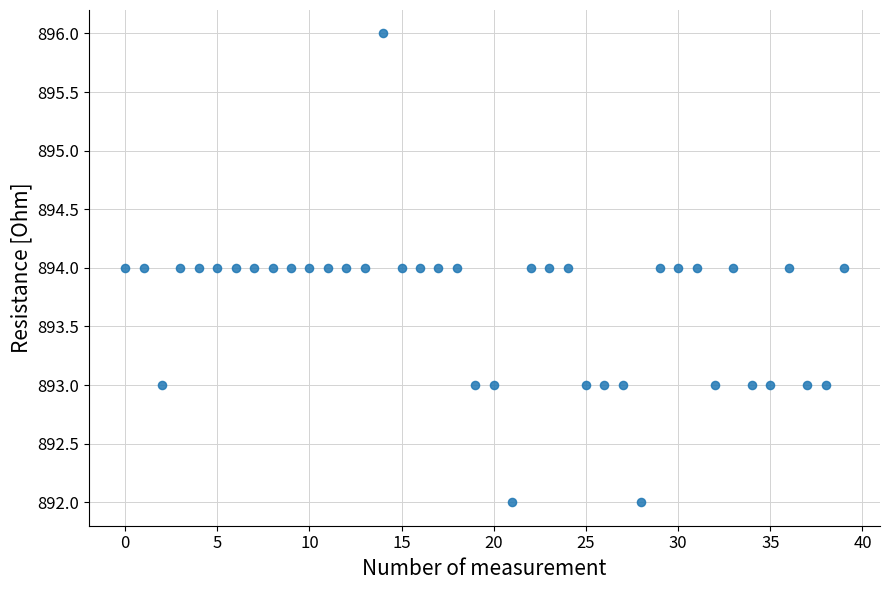

What is the range of Y values (max minus min)?

4